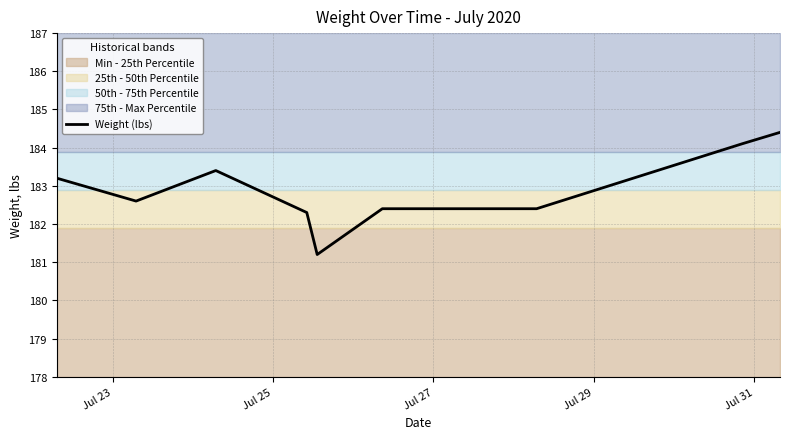

Count the number of data series in this chart.

1